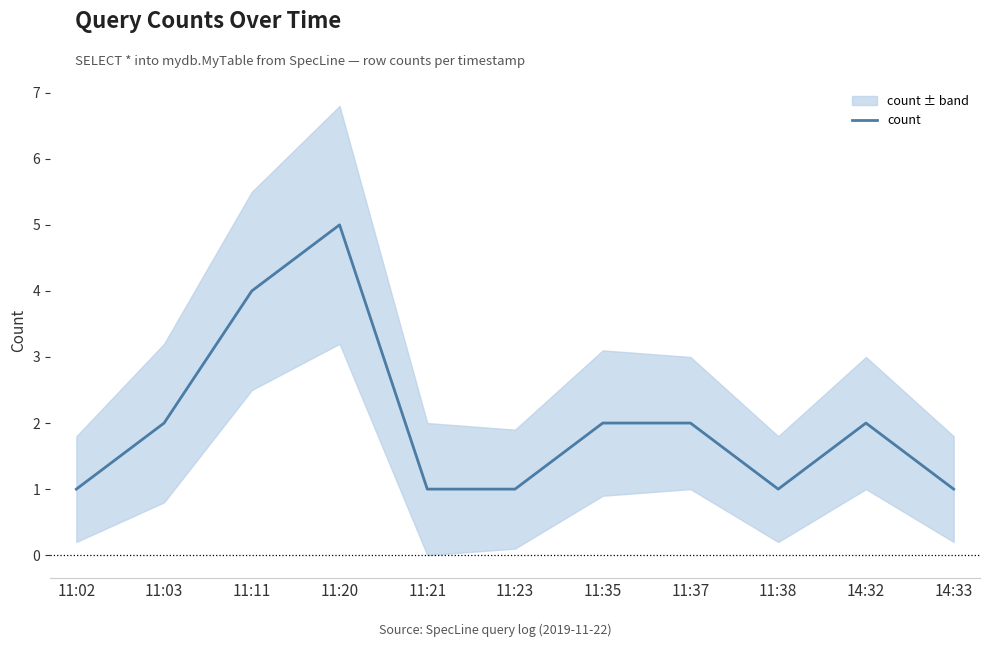

What is the average value?

2